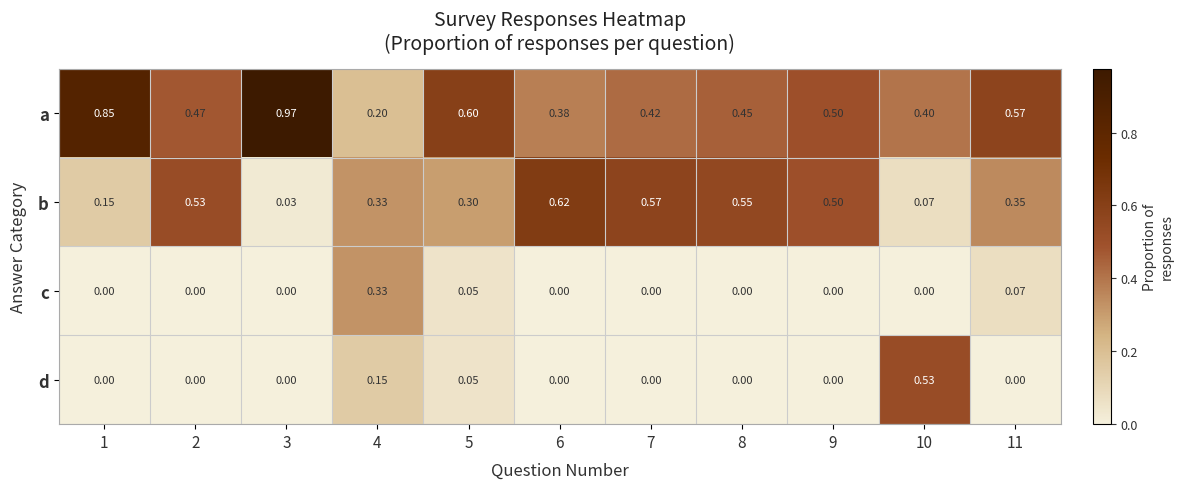

Rank the series by their maximum value, from highest to lowest.

a, b, d, c